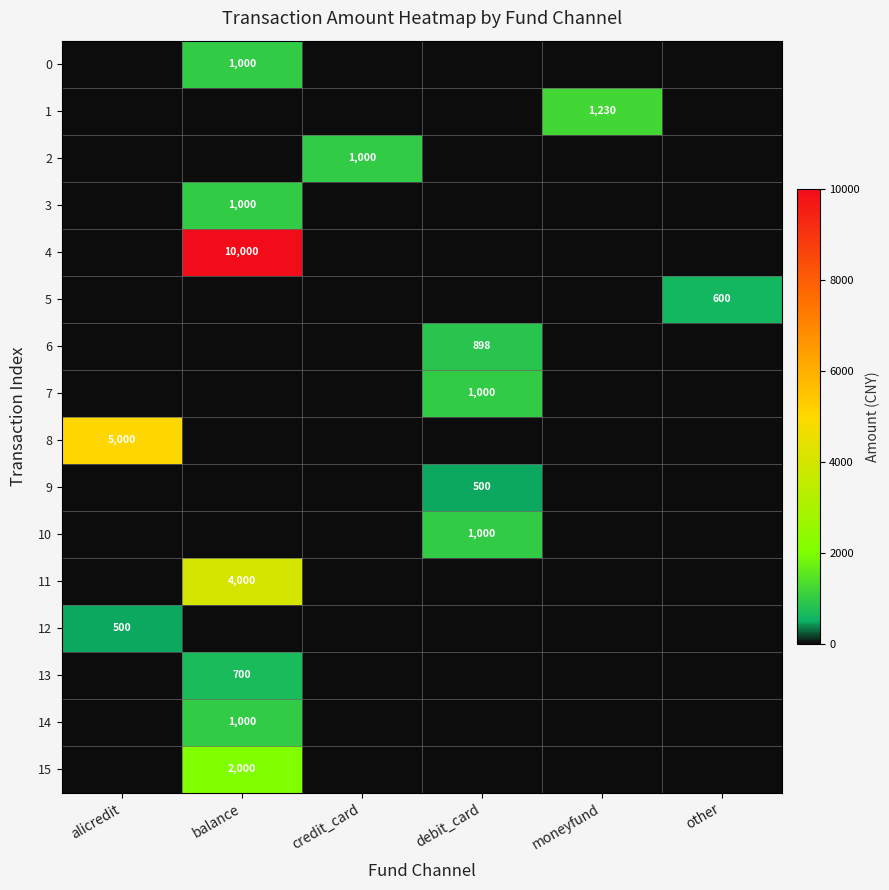

True or false: 1 has a value of 323 at moneyfund.

False